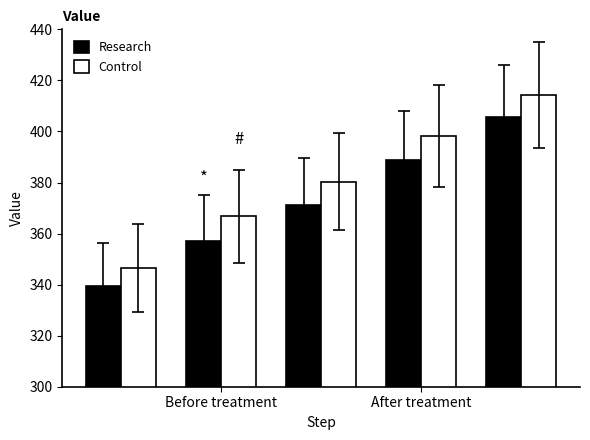

What is the smallest value displayed?

339.3